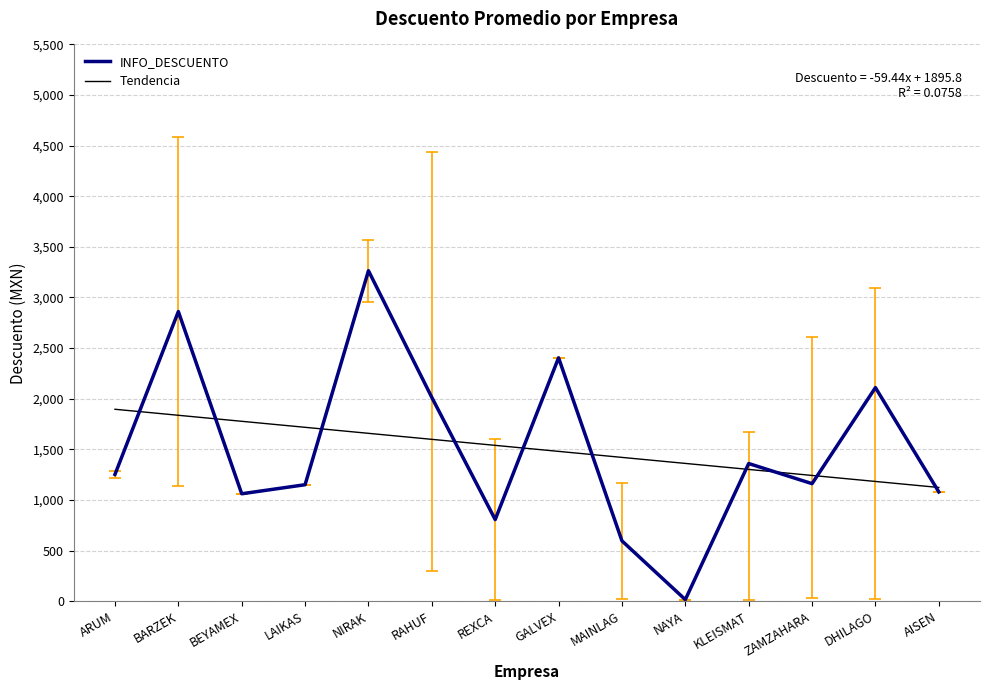

How many lines are shown in the chart?

2